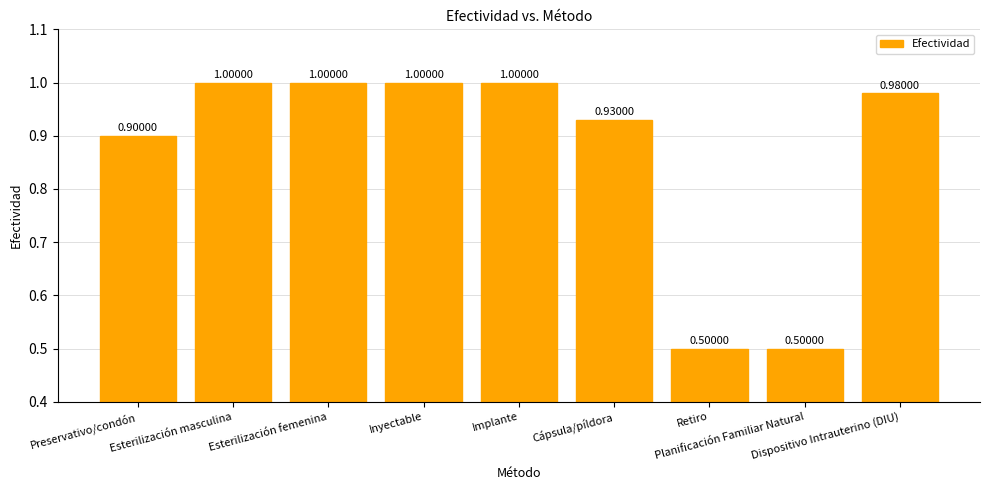

Reading left to right, list all the values displayed in this chart.

Preservativo/condón=0.9	Esterilización masculina=1.0	Esterilización femenina=1.0	Inyectable=1.0	Implante=1.0	Cápsula/píldora=0.9	Retiro=0.5	Planificación Familiar Natural=0.5	Dispositivo Intrauterino (DIU)=1.0